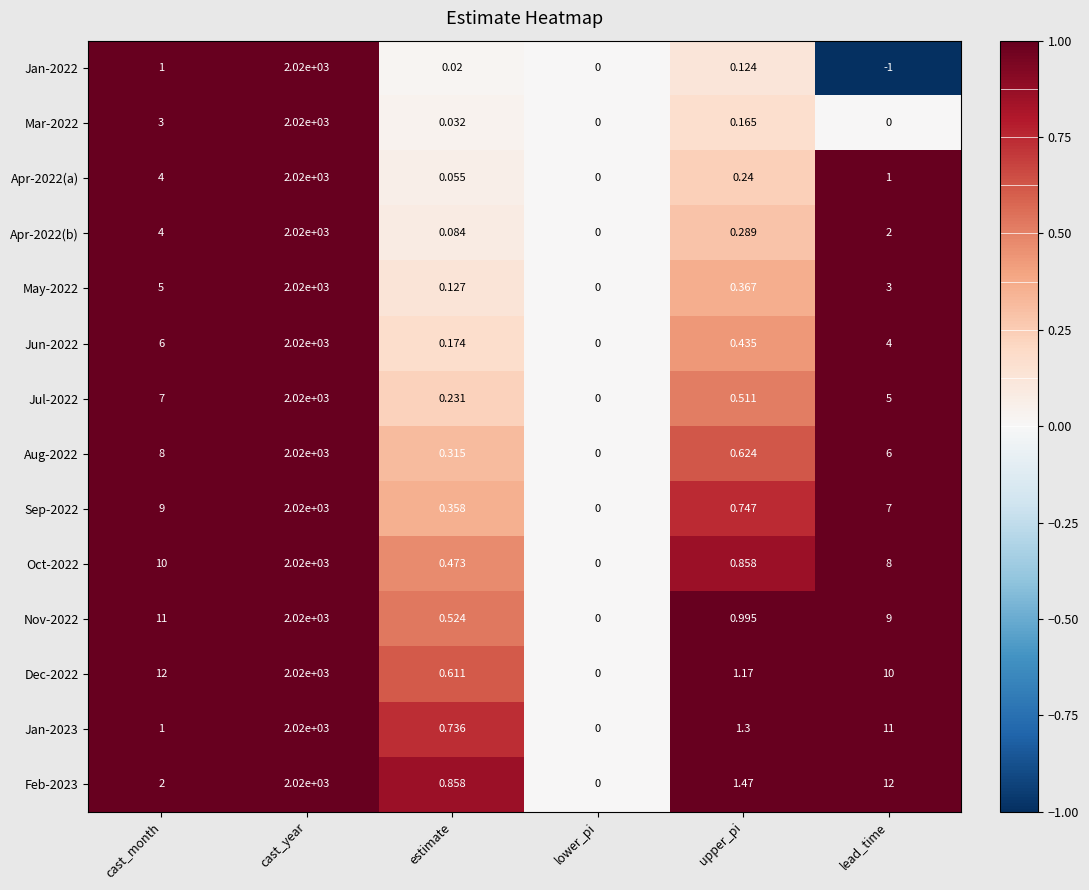

What is the total value across all series at upper_pi?

9.3